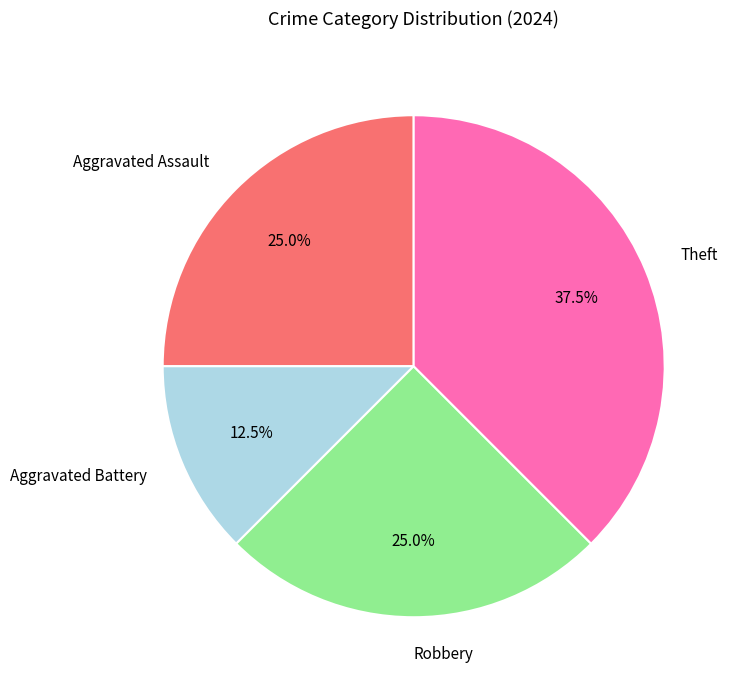

To the nearest percent, what is the difference between the largest and smallest slice percentages?

25%